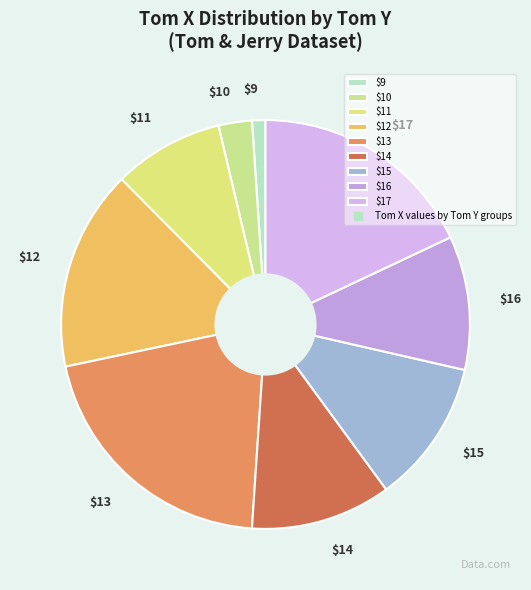

What is the smallest slice in the pie chart?

$9